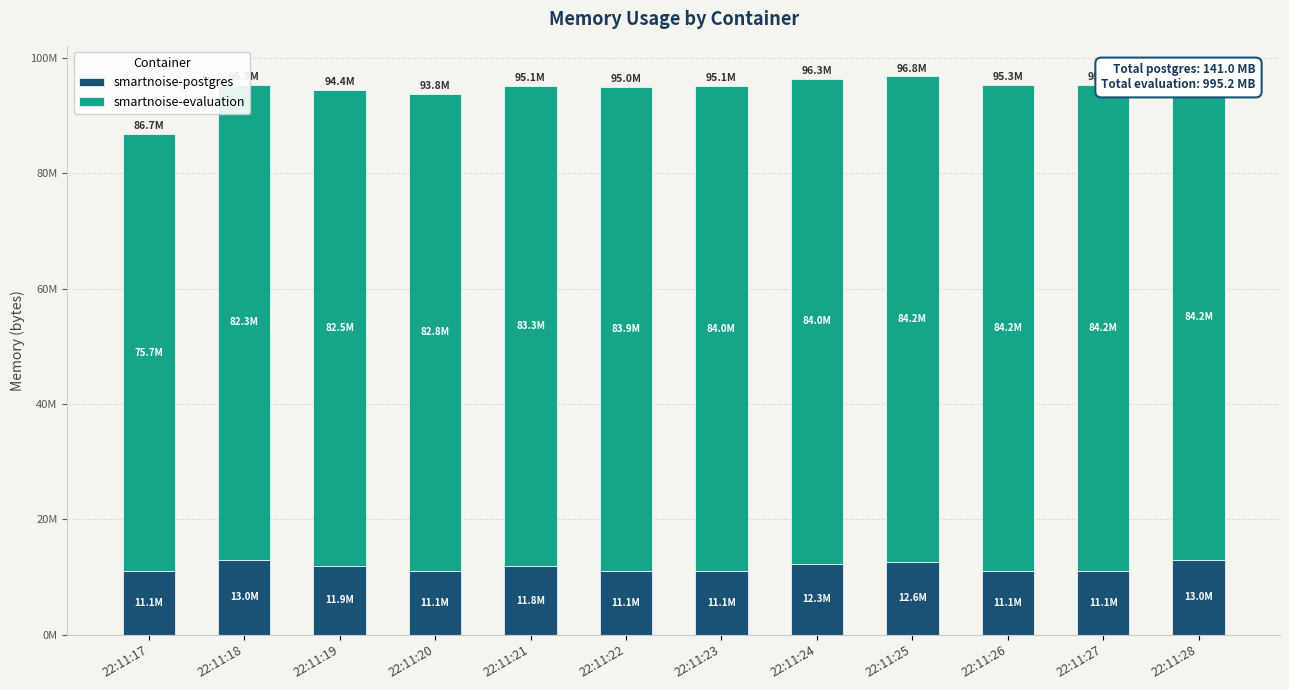

Is the value of smartnoise-postgres at 22:11:28 greater than the value of smartnoise-evaluation at 22:11:23?

No